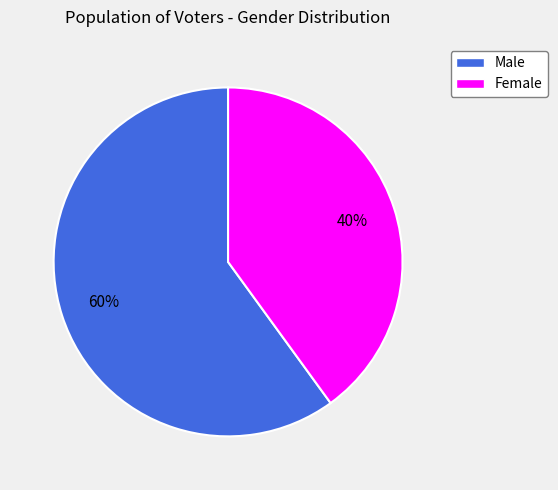

What is the ratio of the value at Female to the value at Male?

0.7